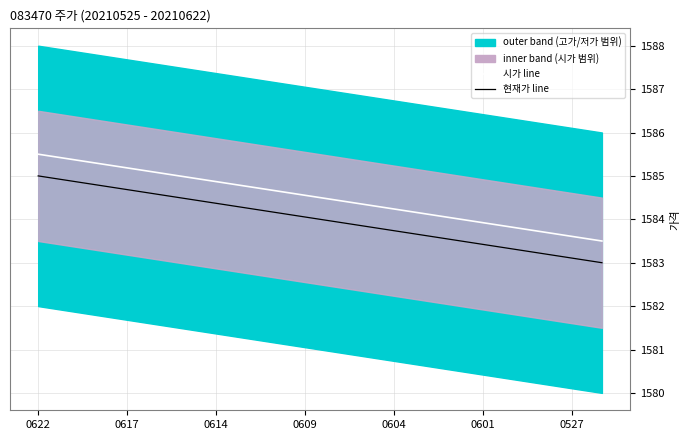

What value does the 현재가 line series have at 0601?

1583.4